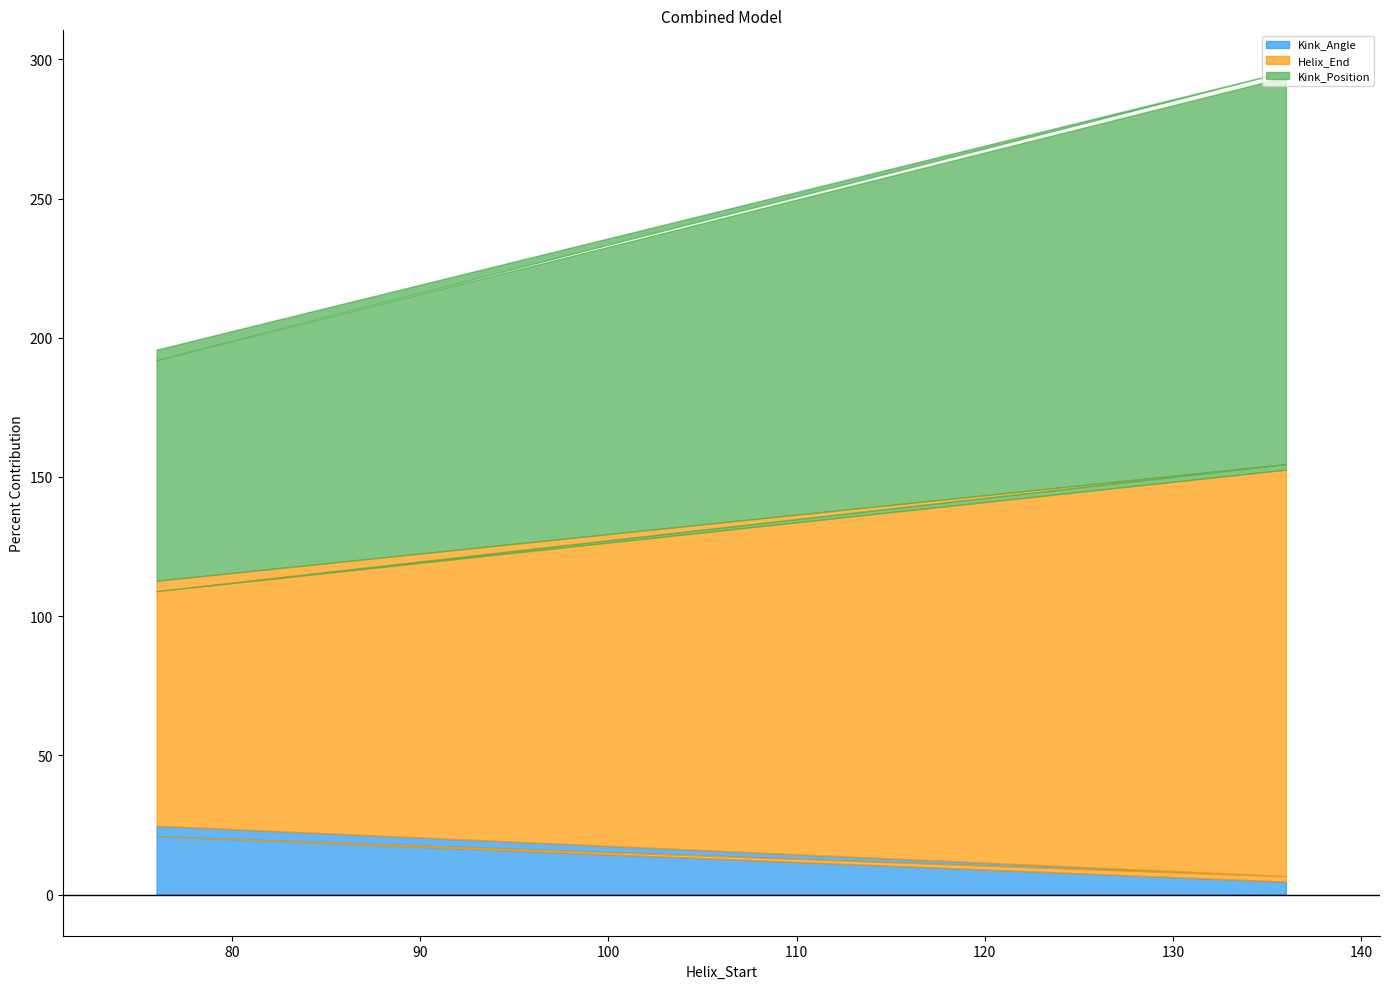

What is the lowest value of the Kink_Angle series?

4.6